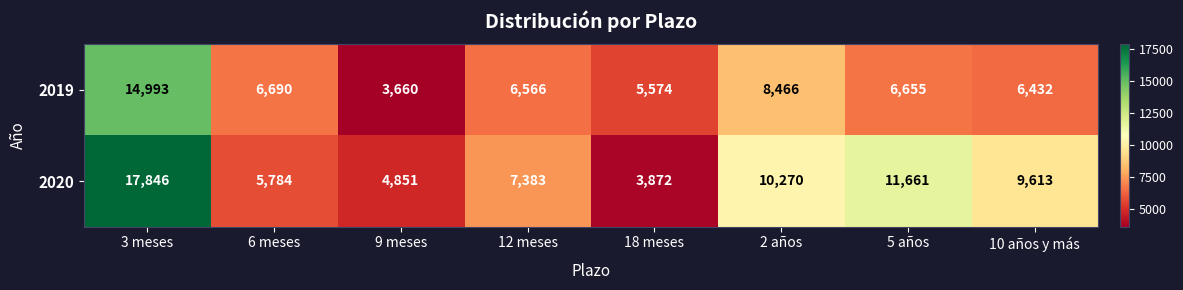

What is the maximum value for 2019?

14993